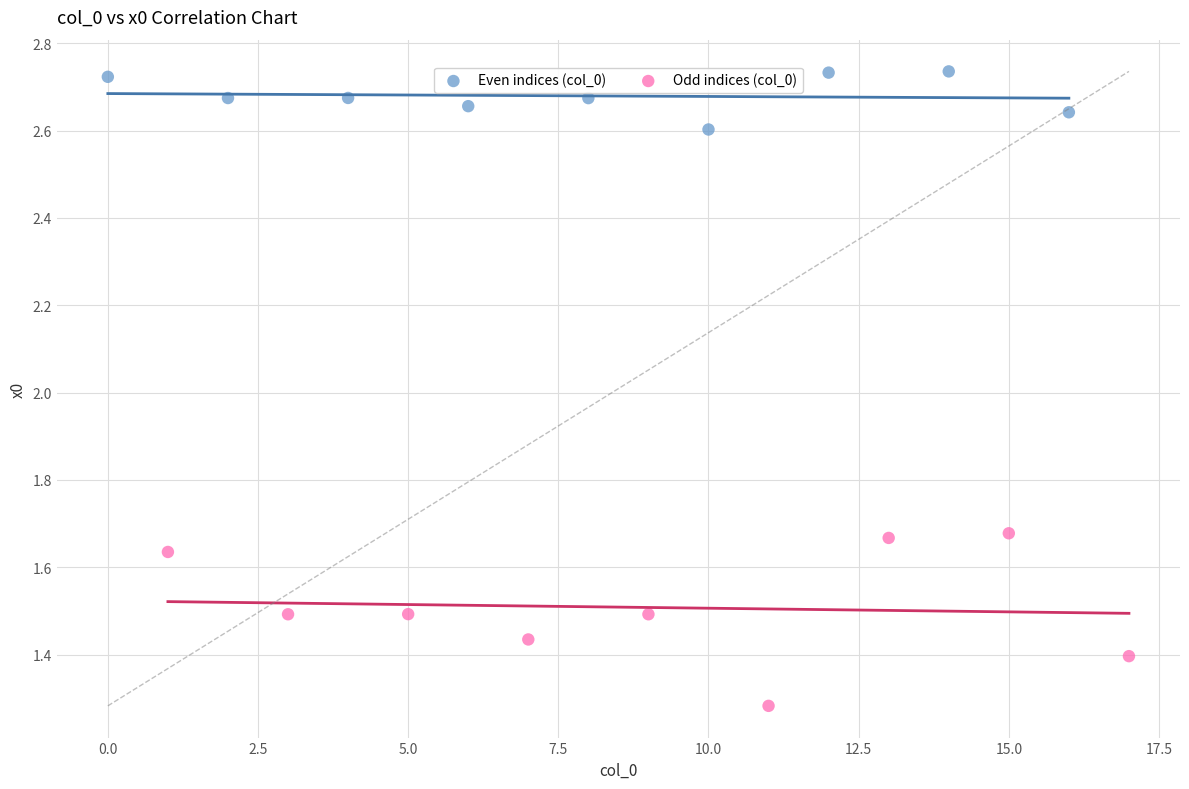

Which series reaches the minimum Y coordinate?

Odd indices (col_0)